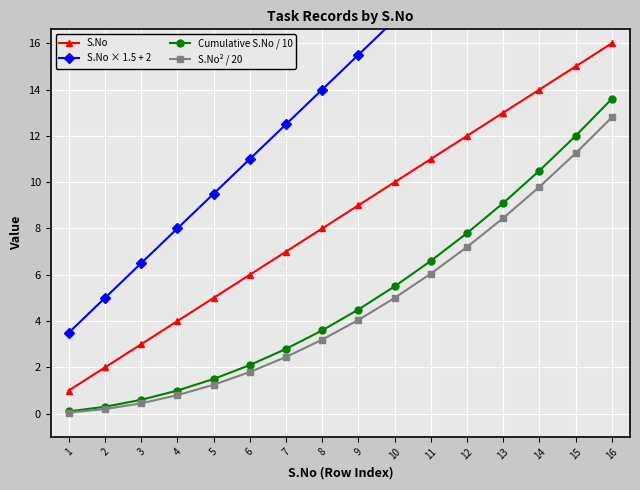

Reading right to left, extract all data points from this chart.

S.No: 16=16.0	15=15.0	14=14.0	13=13.0	12=12.0	11=11.0	10=10.0	9=9.0	8=8.0	7=7.0	6=6.0	5=5.0	4=4.0	3=3.0	2=2.0	1=1.0
S.No × 1.5 + 2: 16=26.0	15=24.5	14=23.0	13=21.5	12=20.0	11=18.5	10=17.0	9=15.5	8=14.0	7=12.5	6=11.0	5=9.5	4=8.0	3=6.5	2=5.0	1=3.5
Cumulative S.No / 10: 16=13.6	15=12.0	14=10.5	13=9.1	12=7.8	11=6.6	10=5.5	9=4.5	8=3.6	7=2.8	6=2.1	5=1.5	4=1.0	3=0.6	2=0.3	1=0.1
S.No² / 20: 16=12.8	15=11.2	14=9.8	13=8.4	12=7.2	11=6.0	10=5.0	9=4.0	8=3.2	7=2.5	6=1.8	5=1.2	4=0.8	3=0.5	2=0.2	1=0.1